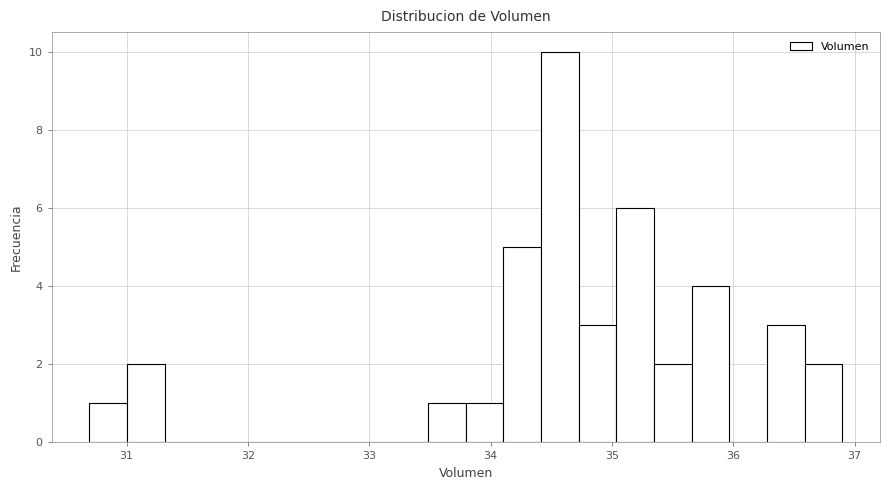

Read against the x-axis, roughly where is the centre of the tallest bar?

34.6